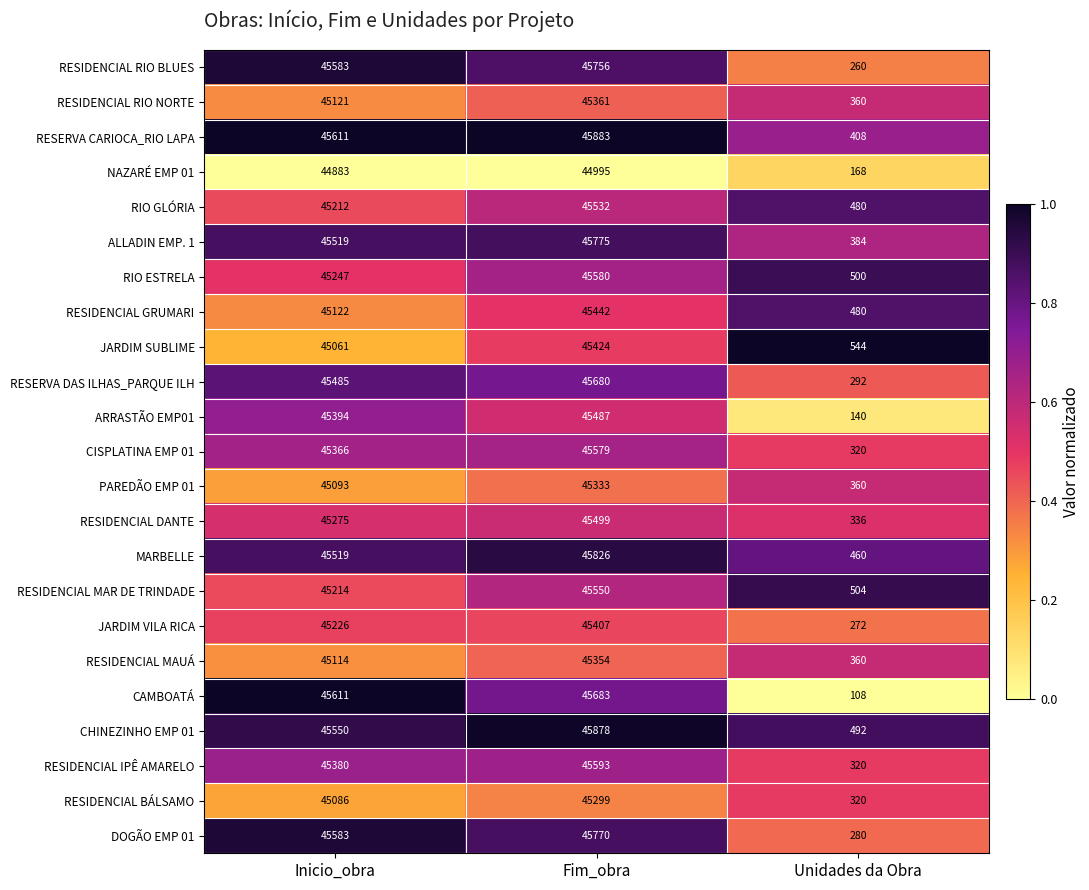

Which label corresponds to the largest value in the chart?

Fim_obra